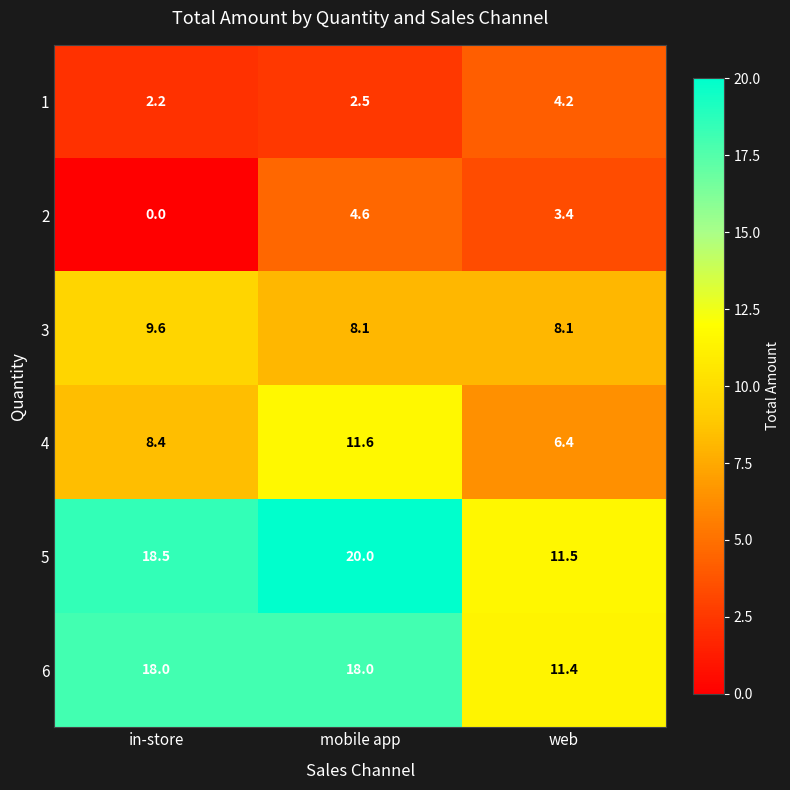

At which category is the sum across all series the highest?

mobile app